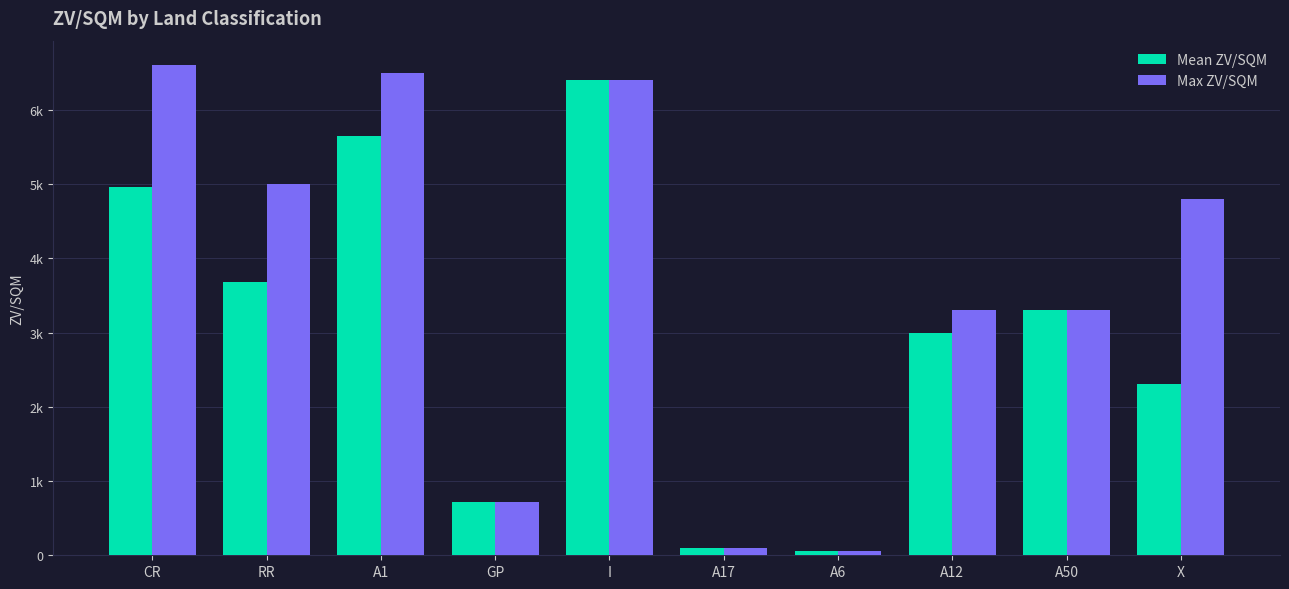

What is the label of the 10th bar from the left?

X